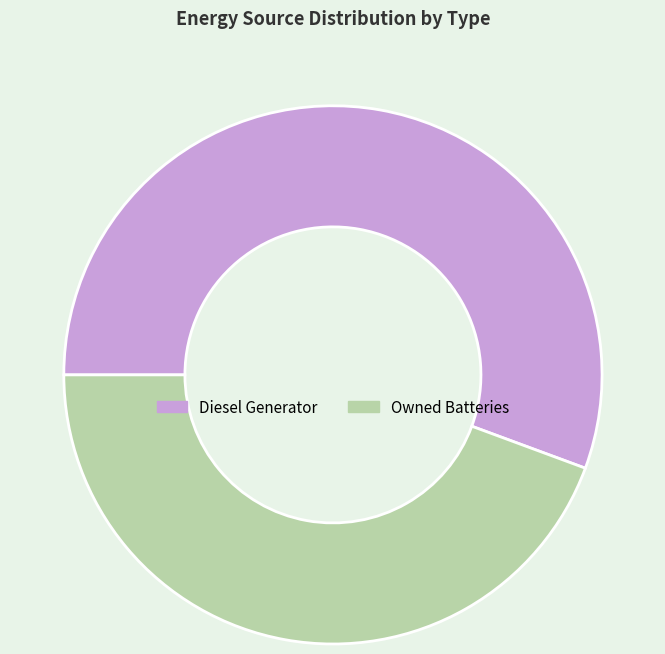

True or false: Owned Batteries accounts for 70% of the total.

False